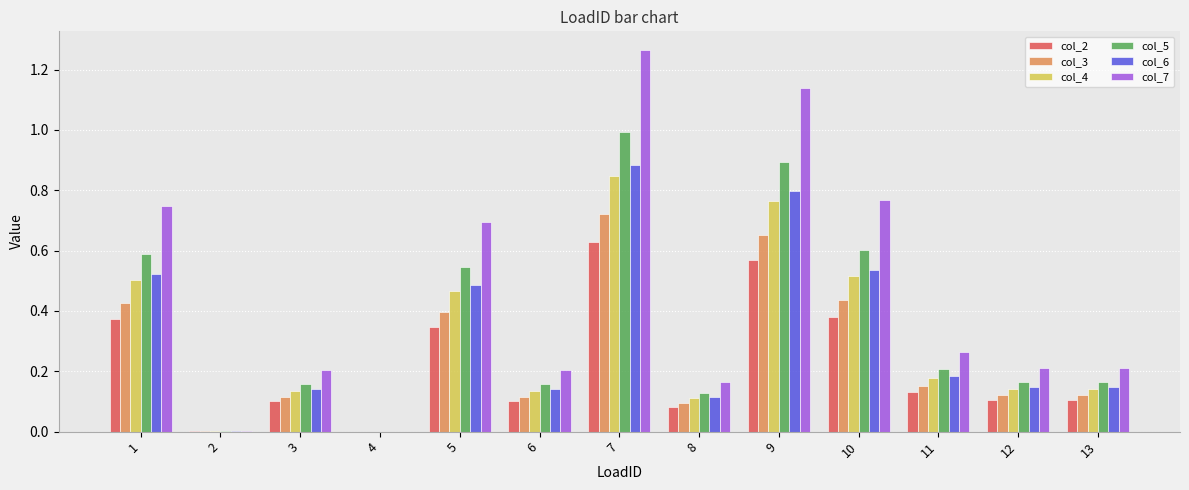

True or false: col_6 has a value of 0.0 at 2.

True